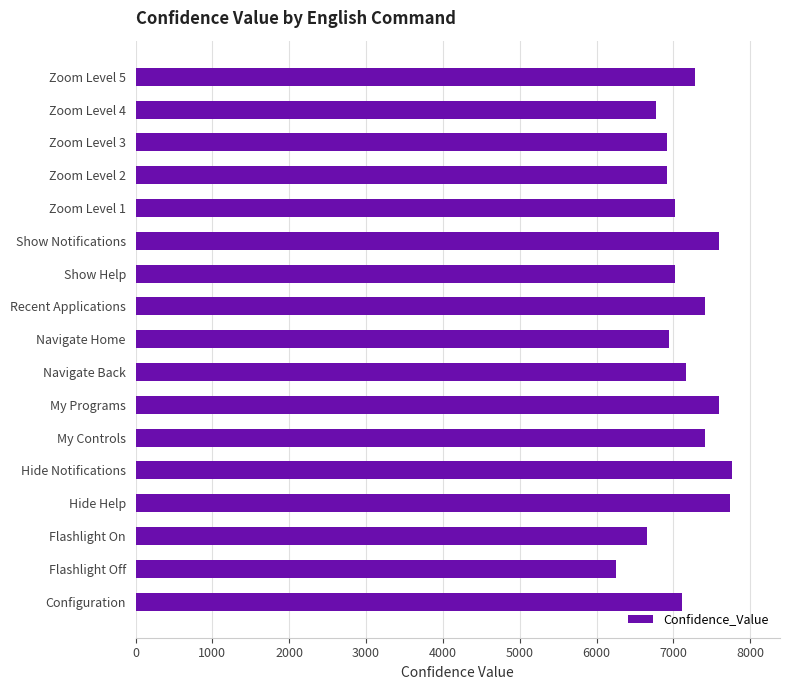

True or false: the data shows 7599.0 at My Programs.

True